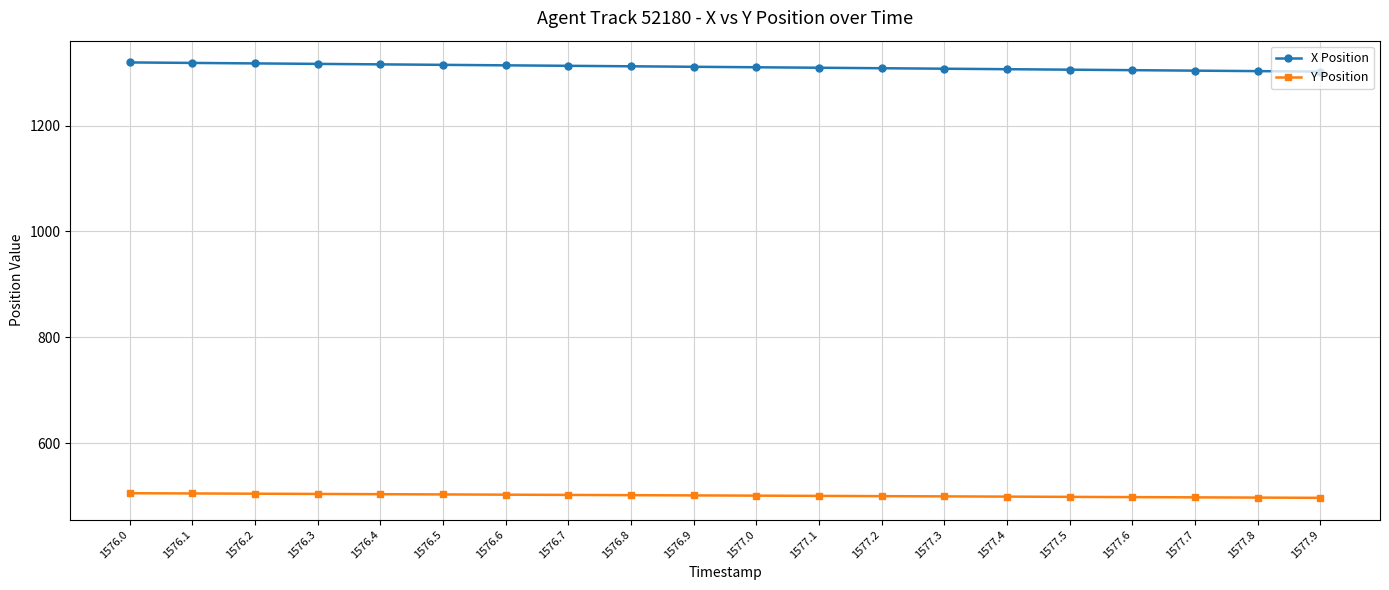

How many lines are shown in the chart?

2